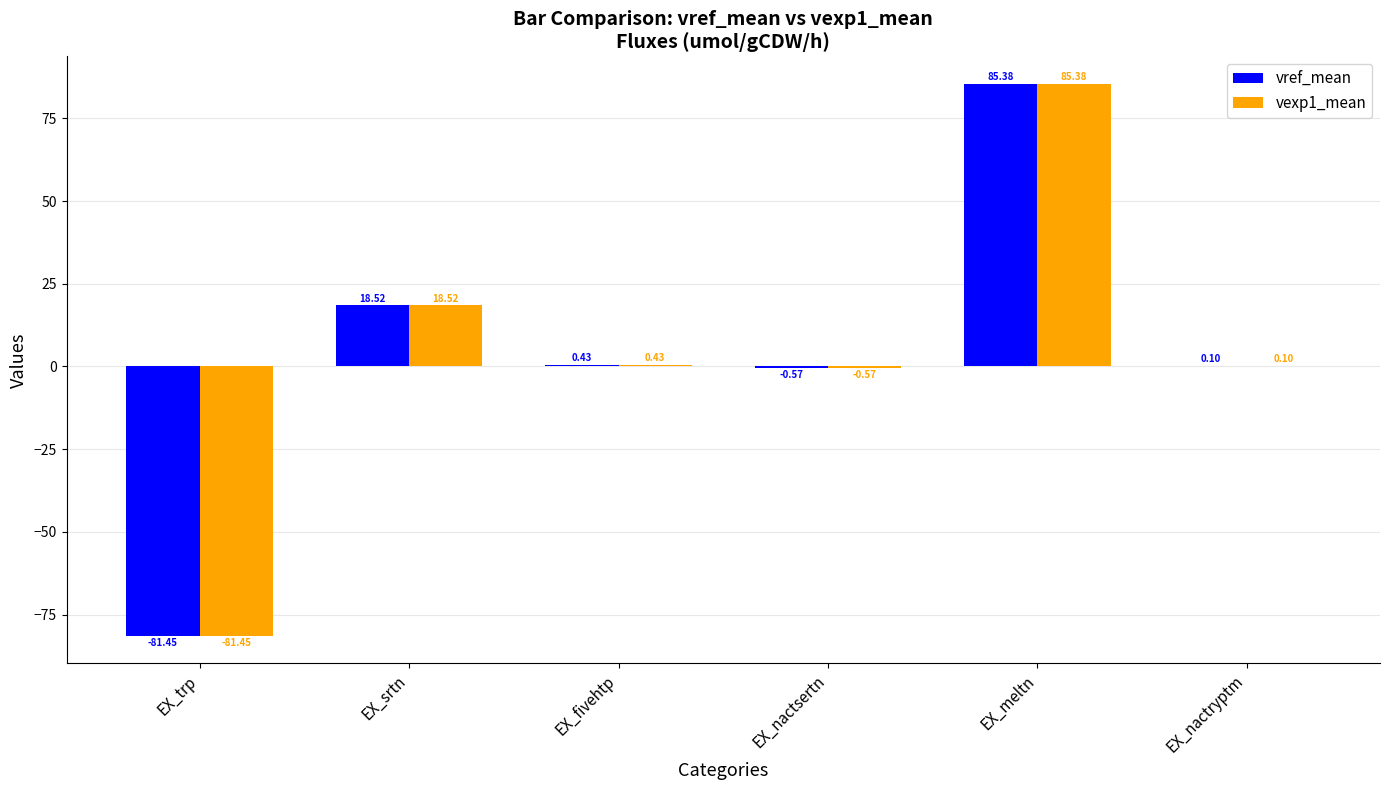

How many data points does each series have?

6